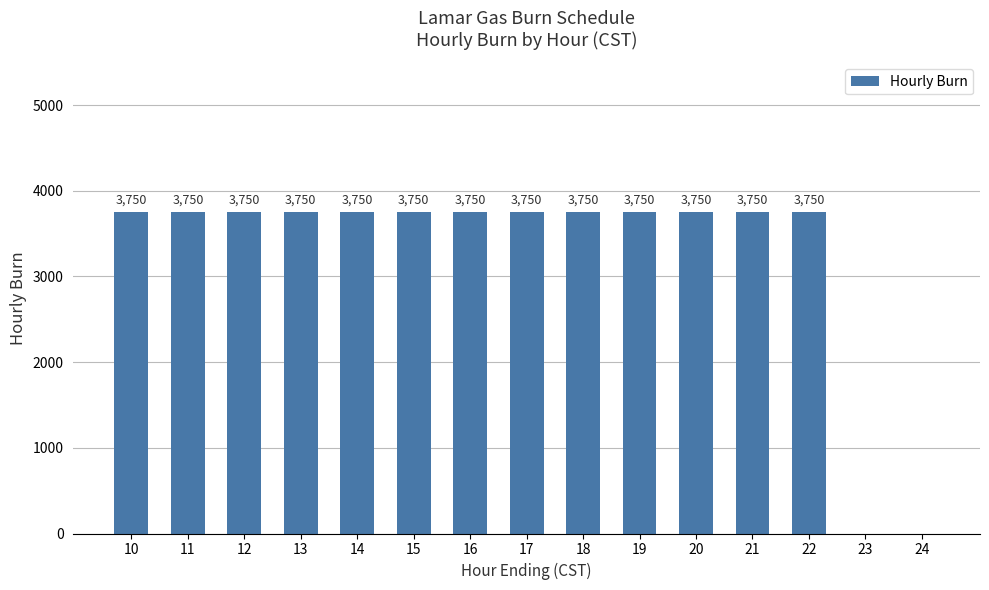

The chart shows a value of 896 at 18. True or false?

False